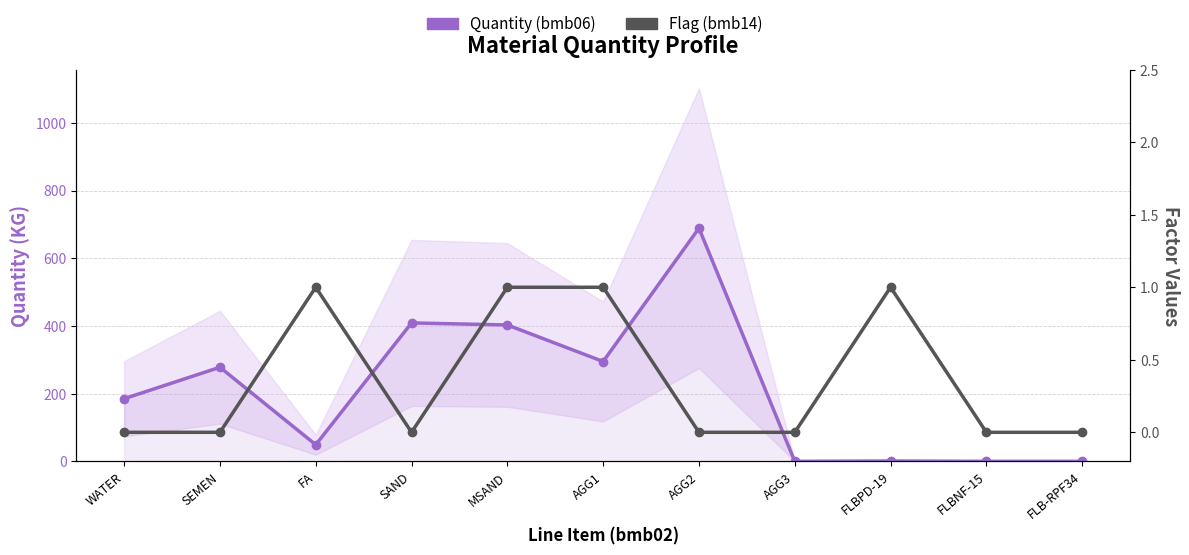

Reading right to left, transcribe all the data shown in this chart.

Quantity (bmb06): 0.0	0.0	1.0	0.0	689.0	295.0	403.0	409.0	49.0	278.0	185.0
Flag (bmb14): 0.0	0.0	1.0	0.0	0.0	1.0	1.0	0.0	1.0	0.0	0.0